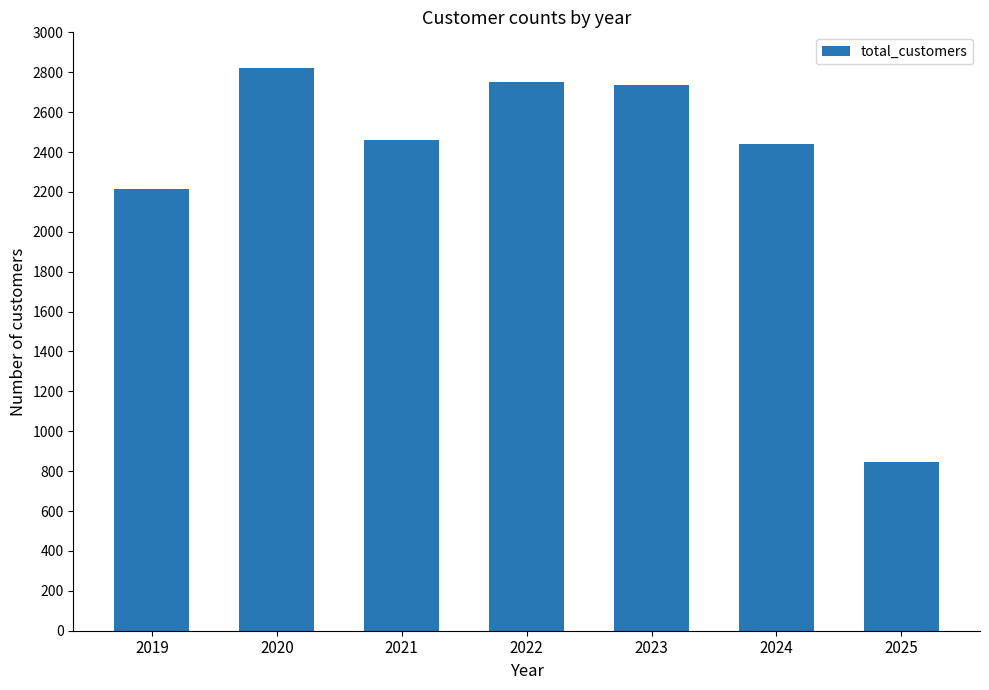

How many values are below 2461?

3